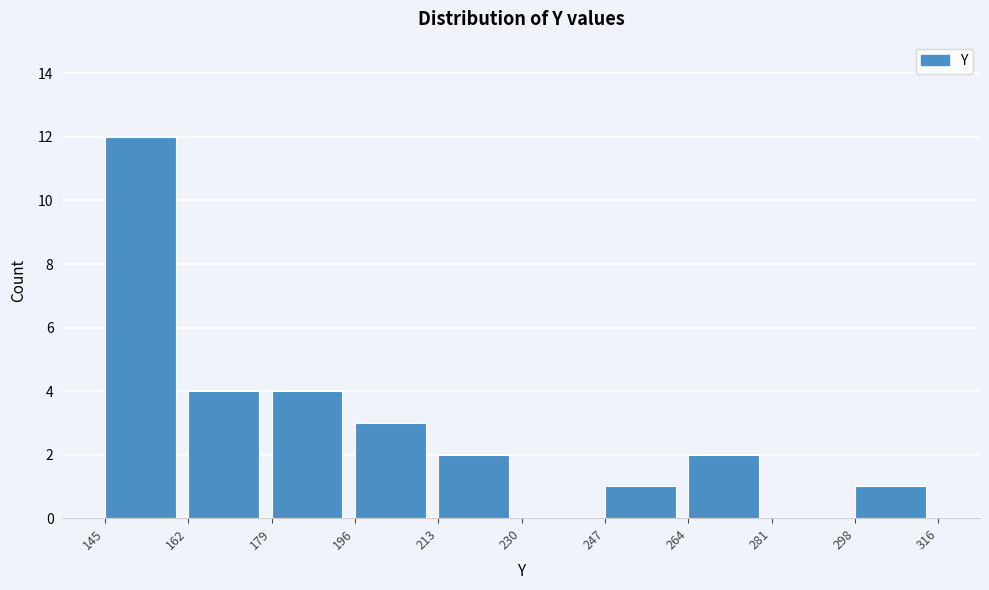

How tall is the bar that spans 196 to 213 on the x-axis? The values are not printed on the chart, so give them approximately, as read against the axis.

3